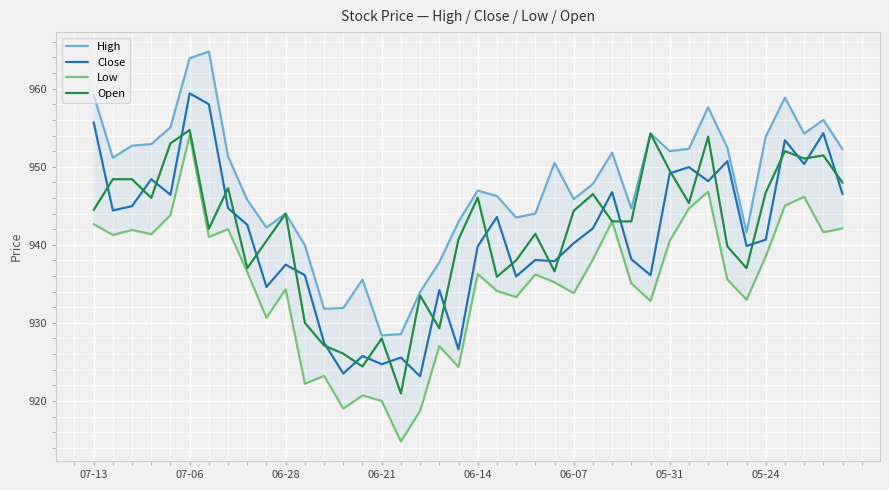

The Open series shows 315.7 at 34. True or false?

False